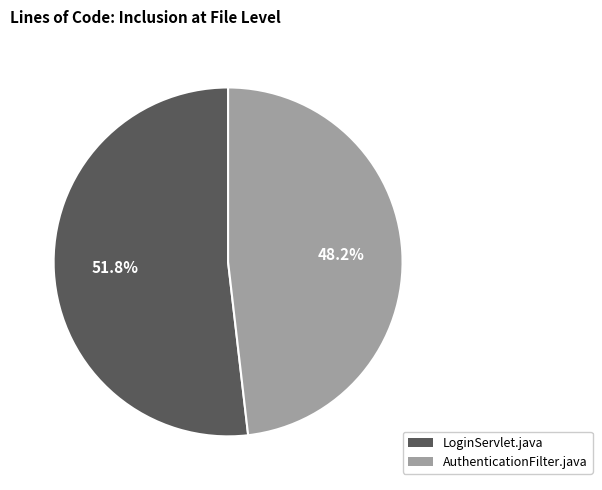

Which slice is the smallest?

AuthenticationFilter.java